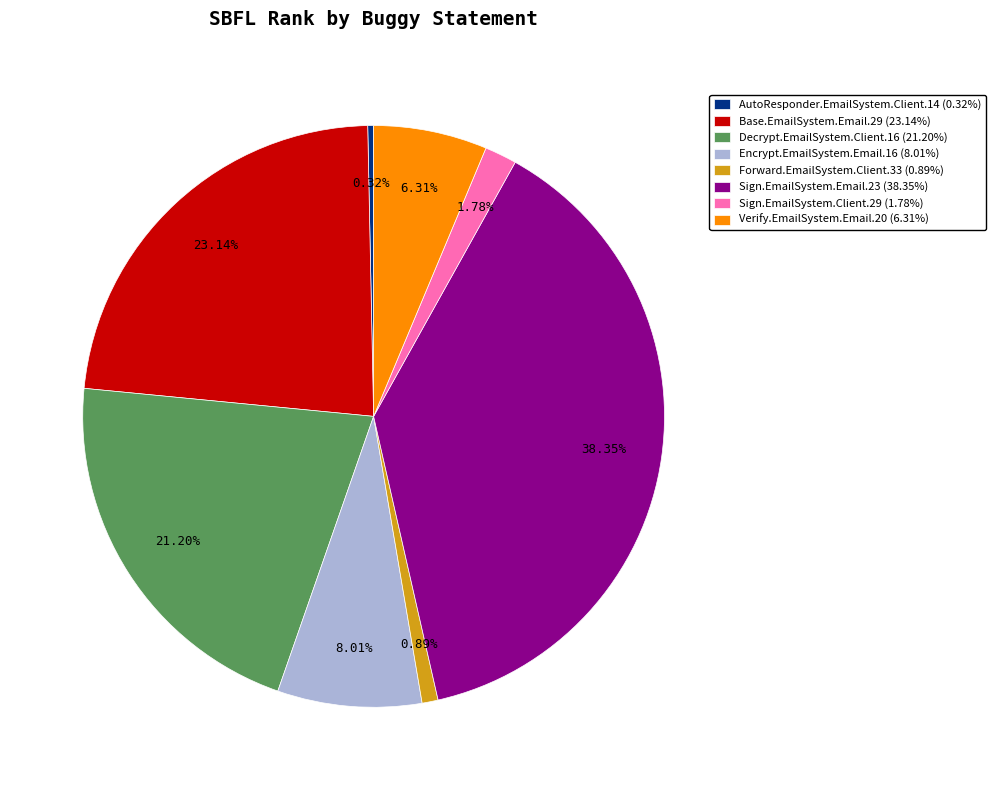

To the nearest percent, what is the difference between the Sign.EmailSystem.Email.23 and Sign.EmailSystem.Client.29 slice percentages?

37%